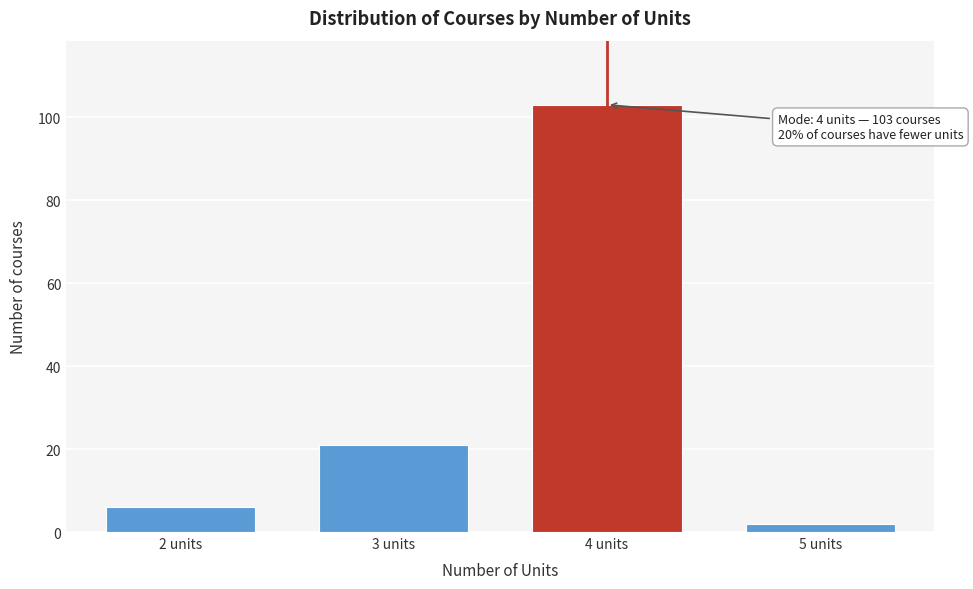

Reading right to left, what are all the values shown in this chart?

5 units=2	4 units=103	3 units=21	2 units=6